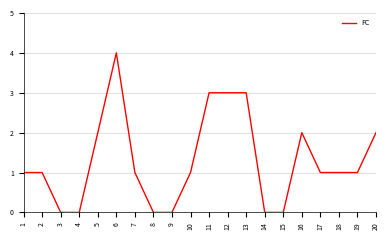

Which category has the highest value across all series?

6